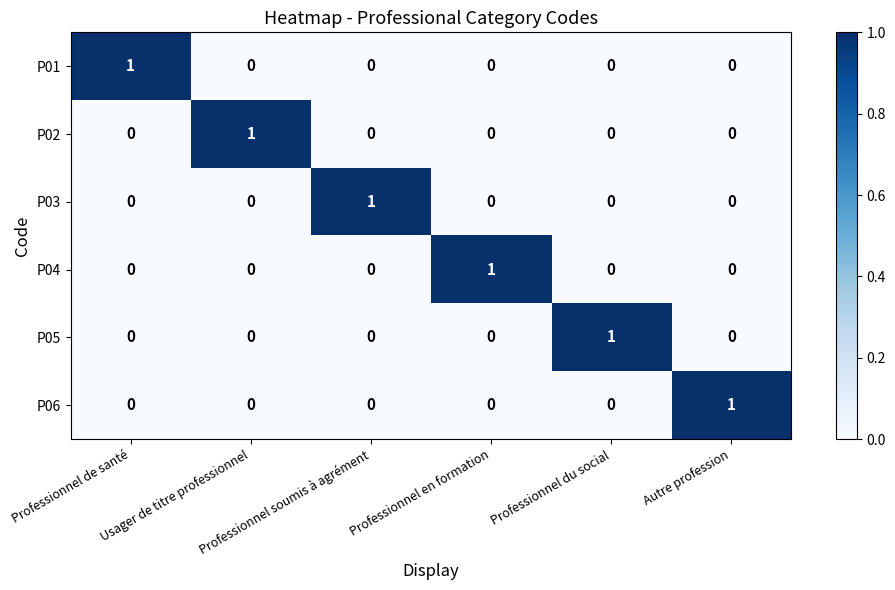

How many P02 values are between 0 and 1?

6